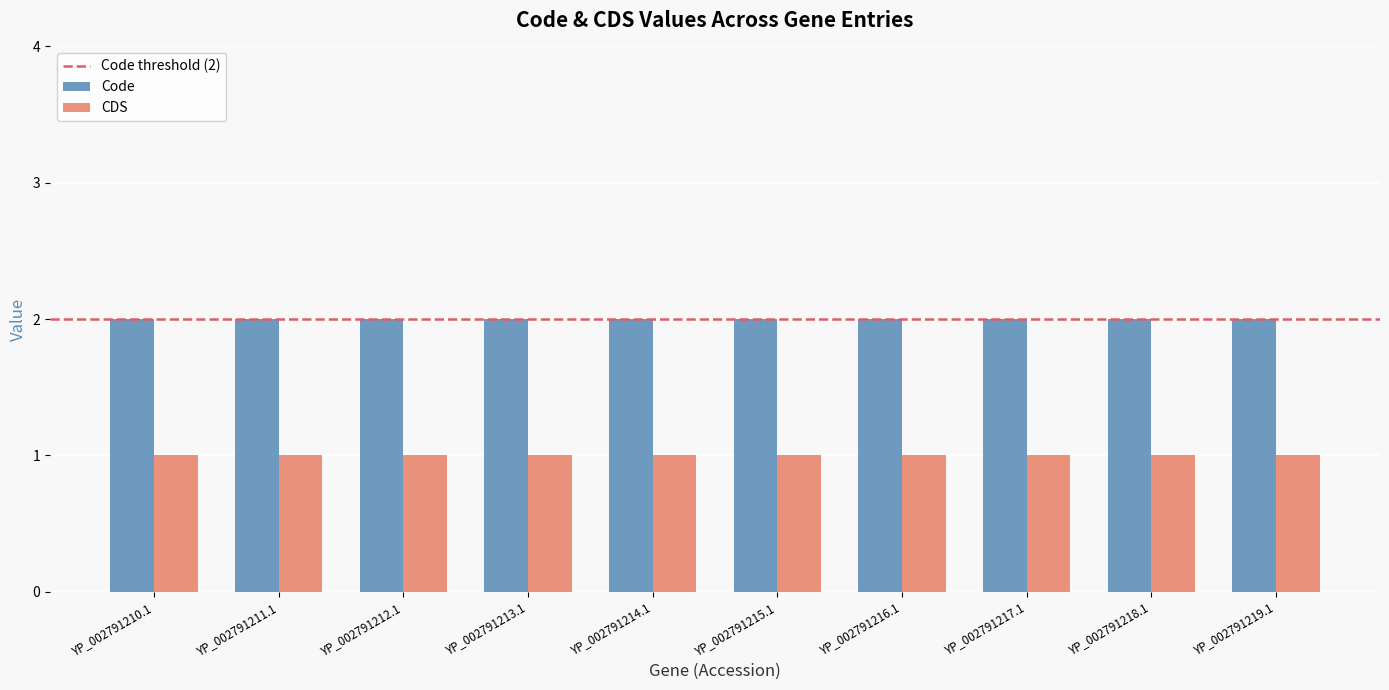

The value of Code at YP_002791211.1 is 2. True or false?

True